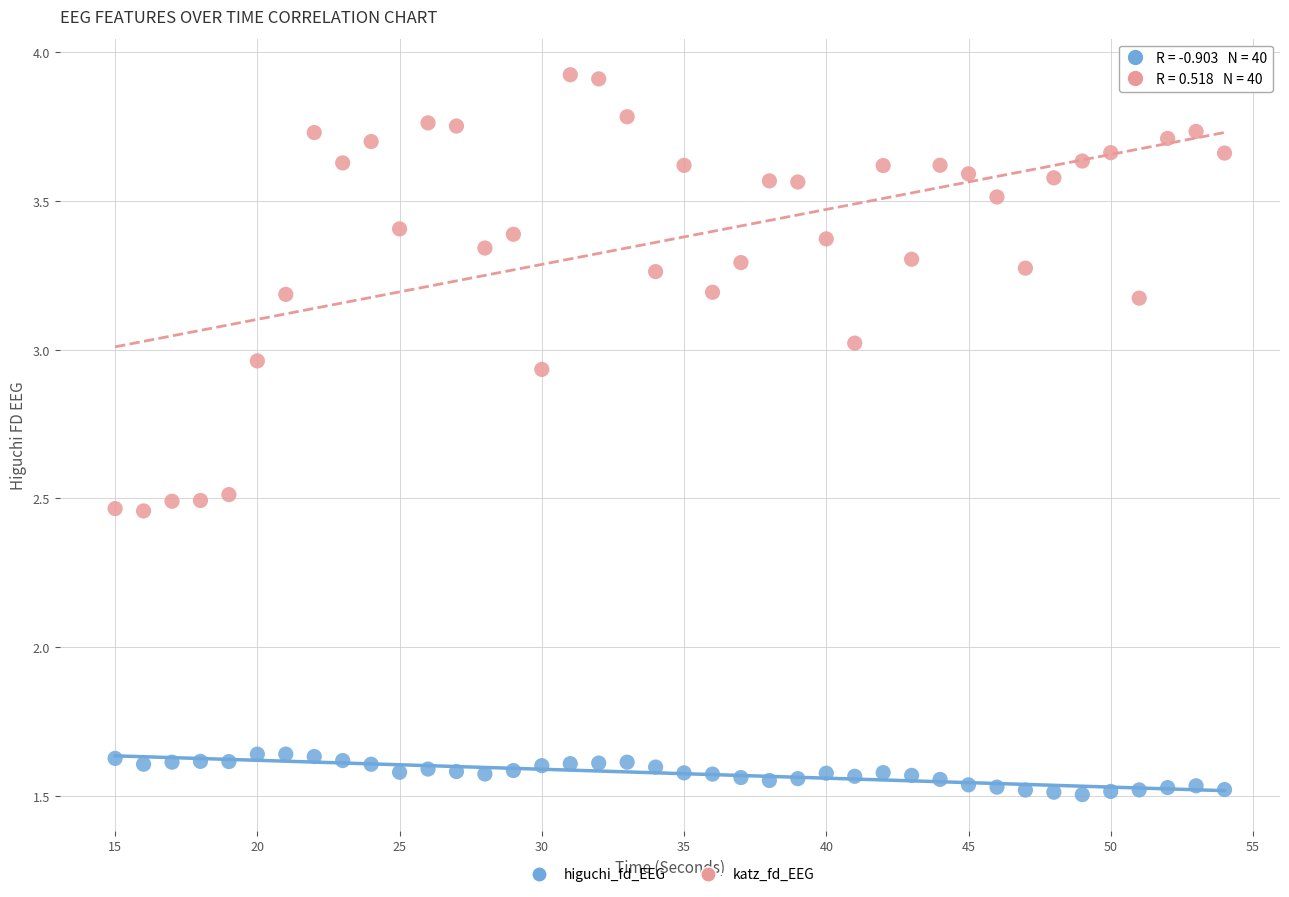

Which series contains the lowest Y value?

higuchi_fd_EEG